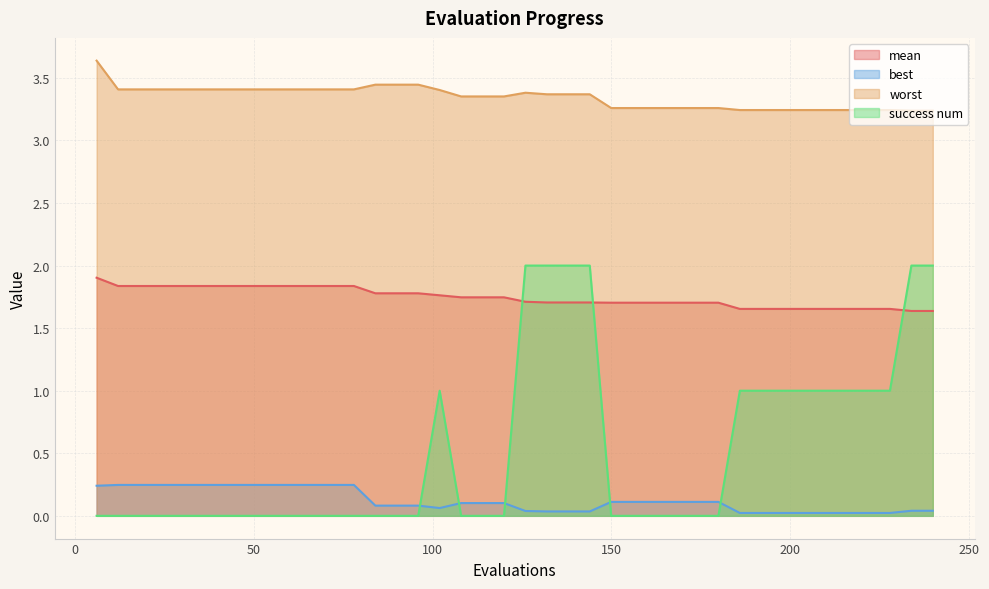

What is the difference between the success num values at 234 and 168?

2.0